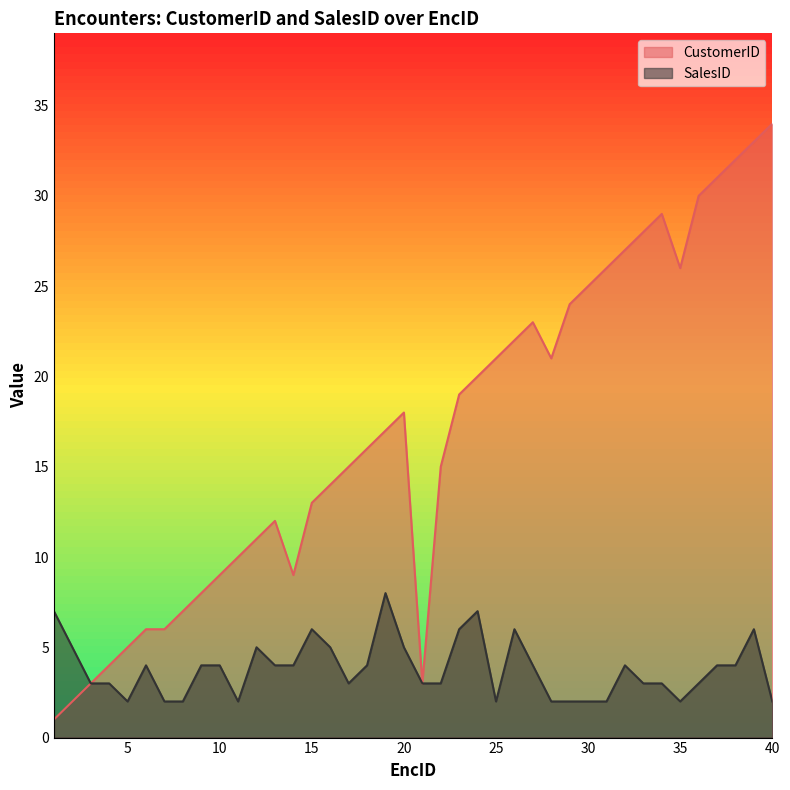

Is it true that SalesID equals 5 at 20?

True